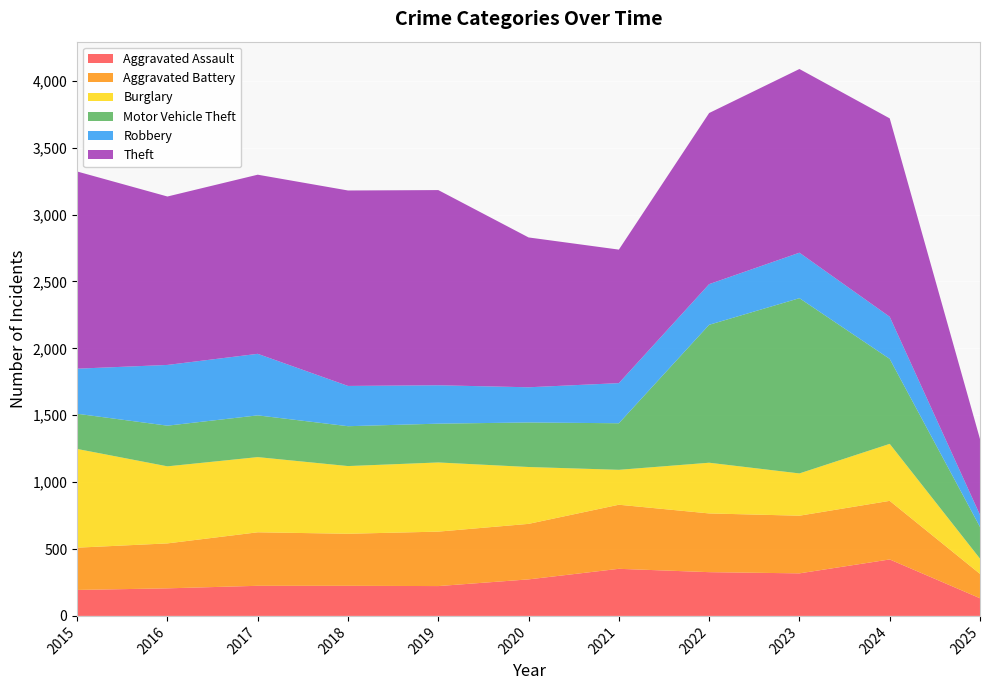

Reading left to right, what are all the values shown in this chart?

Aggravated Assault: 2015=194	2016=206	2017=225	2018=225	2019=223	2020=273	2021=352	2022=327	2023=318	2024=422	2025=132
Aggravated Battery: 2015=316	2016=336	2017=400	2018=389	2019=407	2020=415	2021=479	2022=439	2023=431	2024=438	2025=182
Burglary: 2015=738	2016=576	2017=562	2018=506	2019=517	2020=425	2021=261	2022=379	2023=316	2024=426	2025=114
Motor Vehicle Theft: 2015=263	2016=304	2017=312	2018=298	2019=290	2020=333	2021=348	2022=1031	2023=1310	2024=635	2025=237
Robbery: 2015=337	2016=454	2017=460	2018=301	2019=287	2020=263	2021=300	2022=304	2023=340	2024=315	2025=90
Theft: 2015=1474	2016=1259	2017=1339	2018=1461	2019=1459	2020=1120	2021=998	2022=1279	2023=1373	2024=1483	2025=567